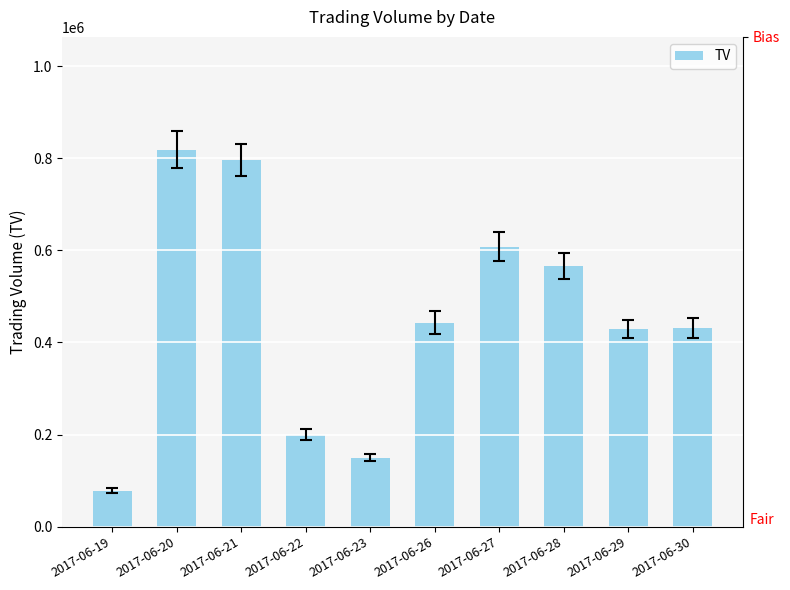

What is the sum of the values at 2017-06-21 and 2017-06-19?

874000